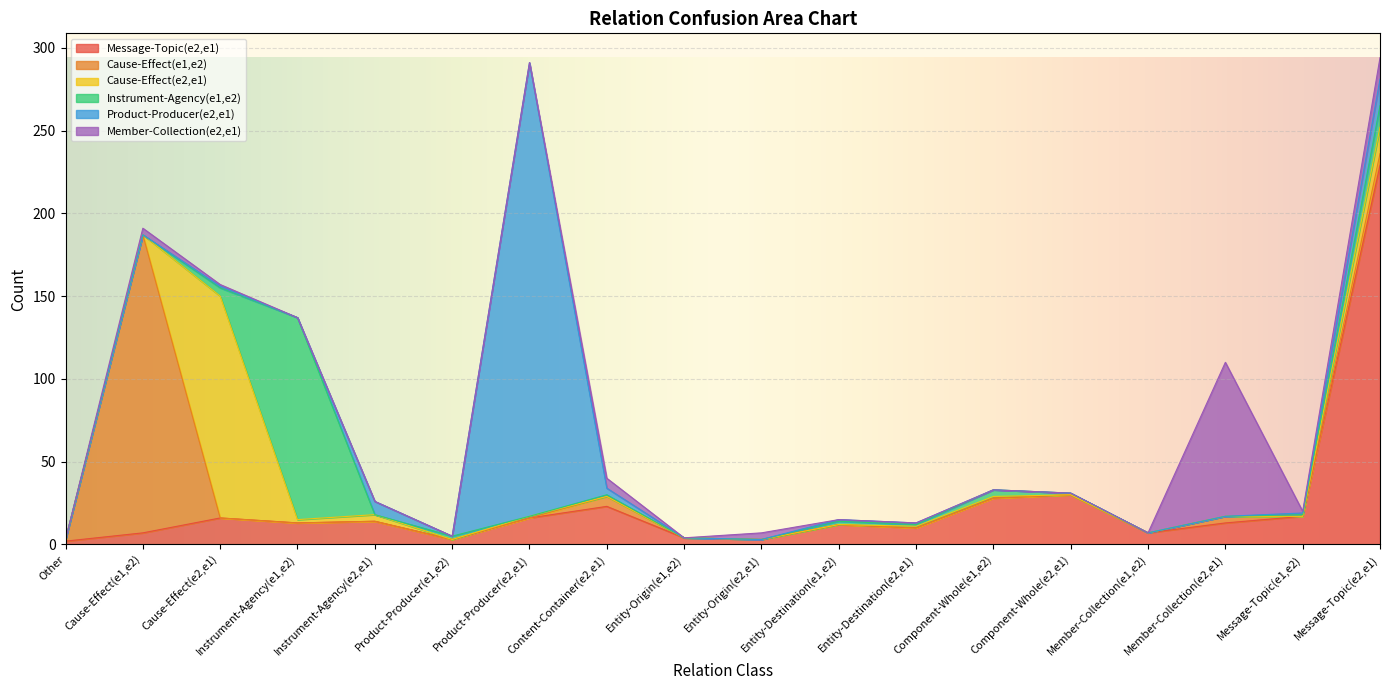

Reading right to left, extract all data points from this chart.

Message-Topic(e2,e1): 229	17	13	7	30	28	10	12	3	4	23	16	3	14	13	16	7	2
Cause-Effect(e1,e2): 7	0	4	0	0	0	0	0	0	0	6	0	0	0	0	0	180	1
Cause-Effect(e2,e1): 16	0	0	0	0	1	1	0	0	0	0	1	0	4	2	134	0	0
Instrument-Agency(e1,e2): 13	1	0	0	1	4	1	2	0	0	1	0	2	0	122	5	0	0
Product-Producer(e2,e1): 16	1	0	0	0	0	1	1	0	0	4	274	0	8	0	1	0	0
Member-Collection(e2,e1): 13	1	93	0	0	0	0	0	4	0	6	0	0	0	0	1	4	0